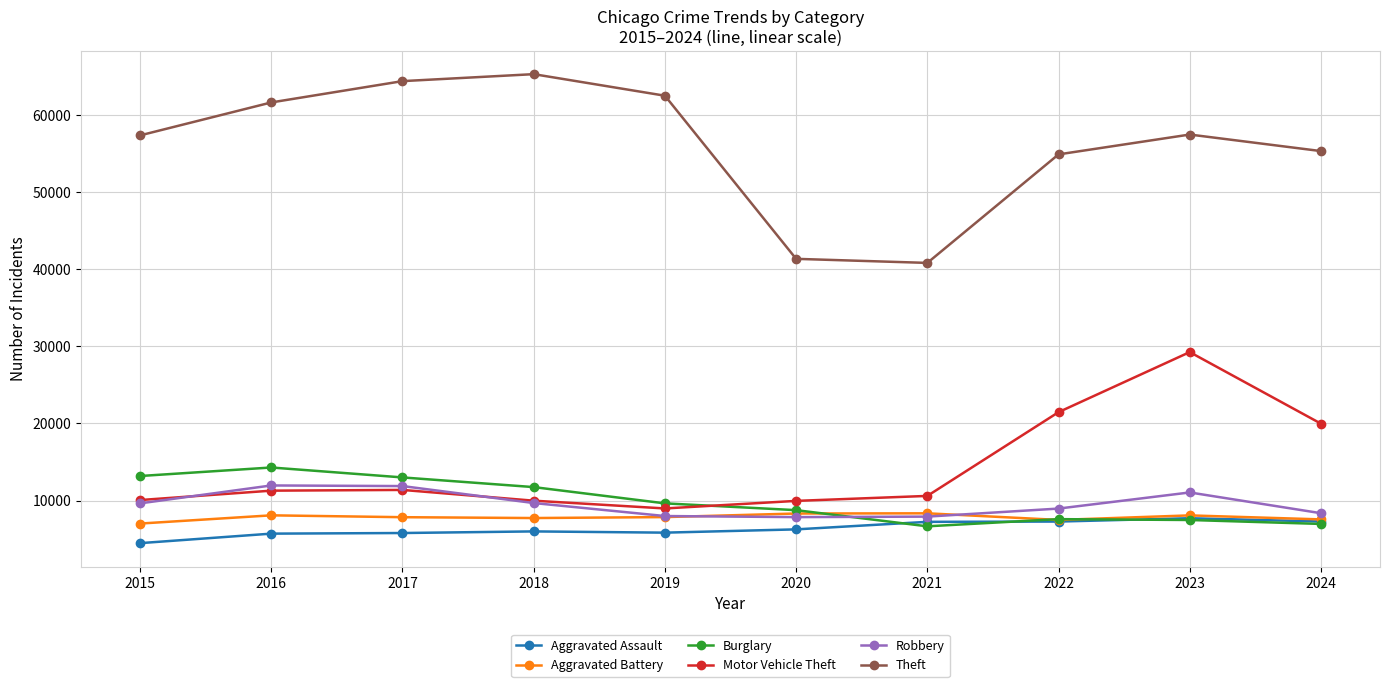

At which category is the sum across all series the highest?

2023